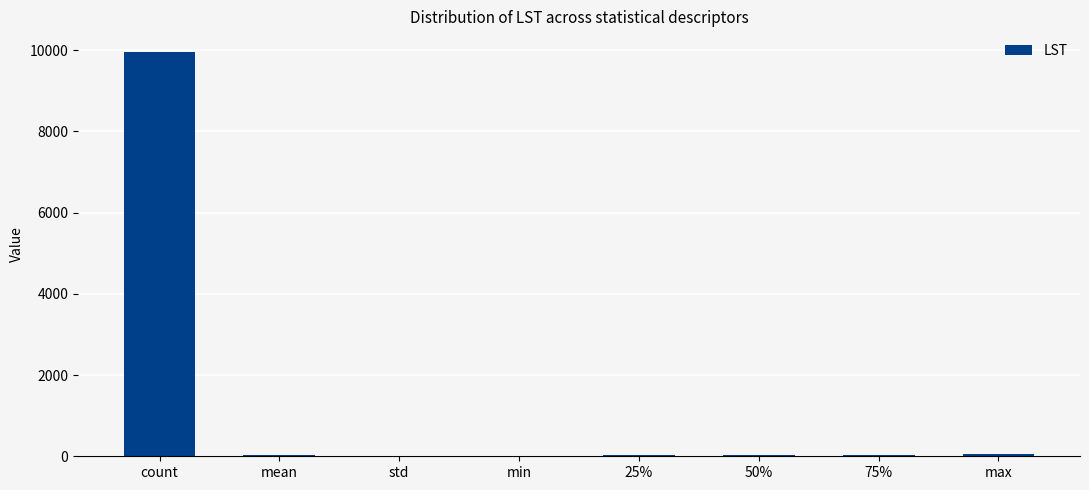

Which category has the highest value across all series?

count